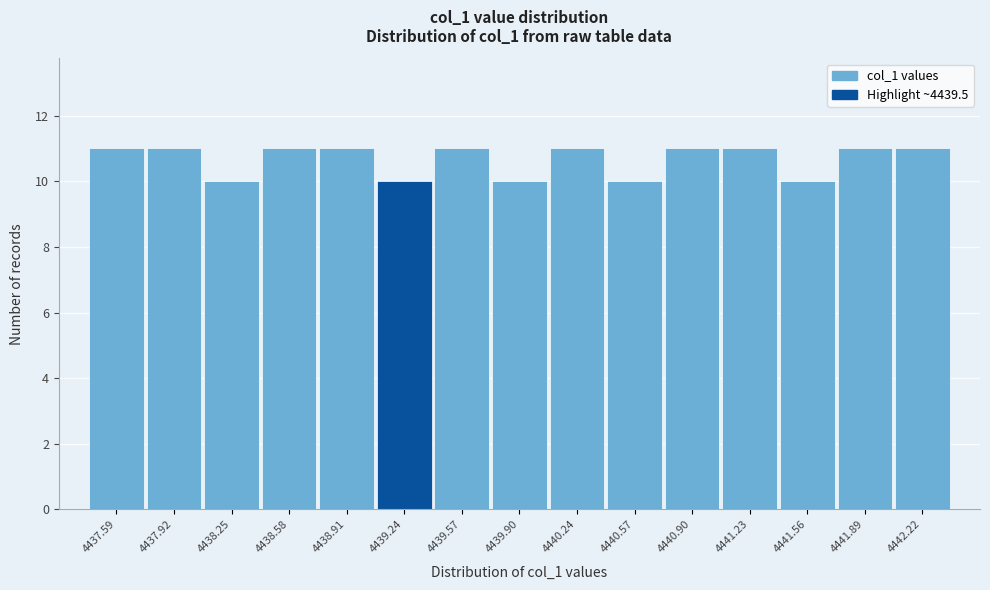

Reading left to right, list all the values displayed in this chart.

4437.59=11	4437.92=11	4438.25=10	4438.58=11	4438.91=11	4439.24=10	4439.57=11	4439.90=10	4440.24=11	4440.57=10	4440.90=11	4441.23=11	4441.56=10	4441.89=11	4442.22=11